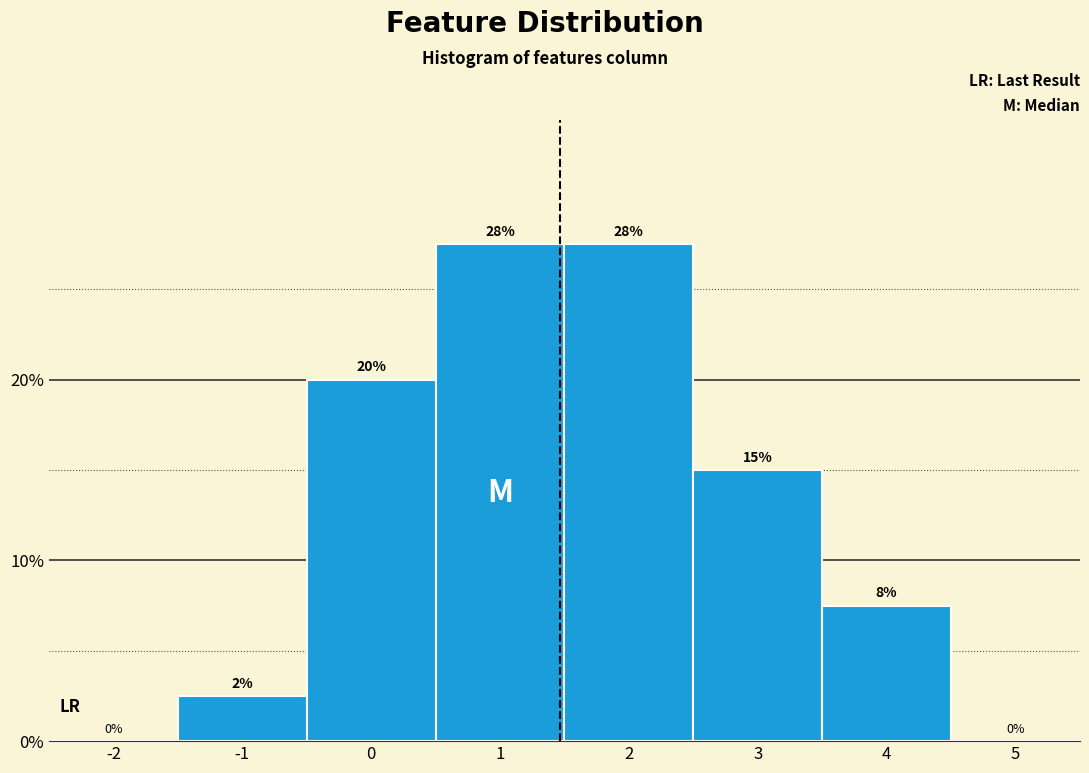

What is the greatest value displayed?

27.5